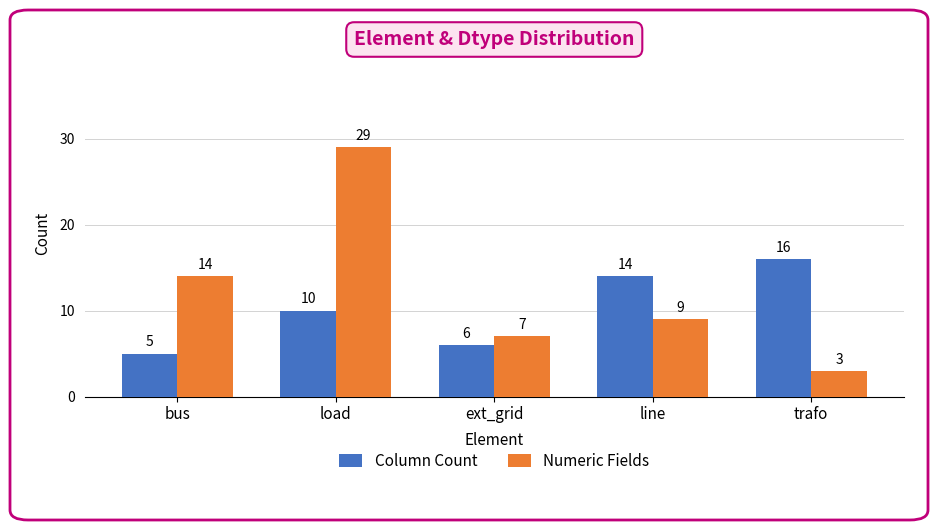

How many values in the Column Count series are below 10?

2